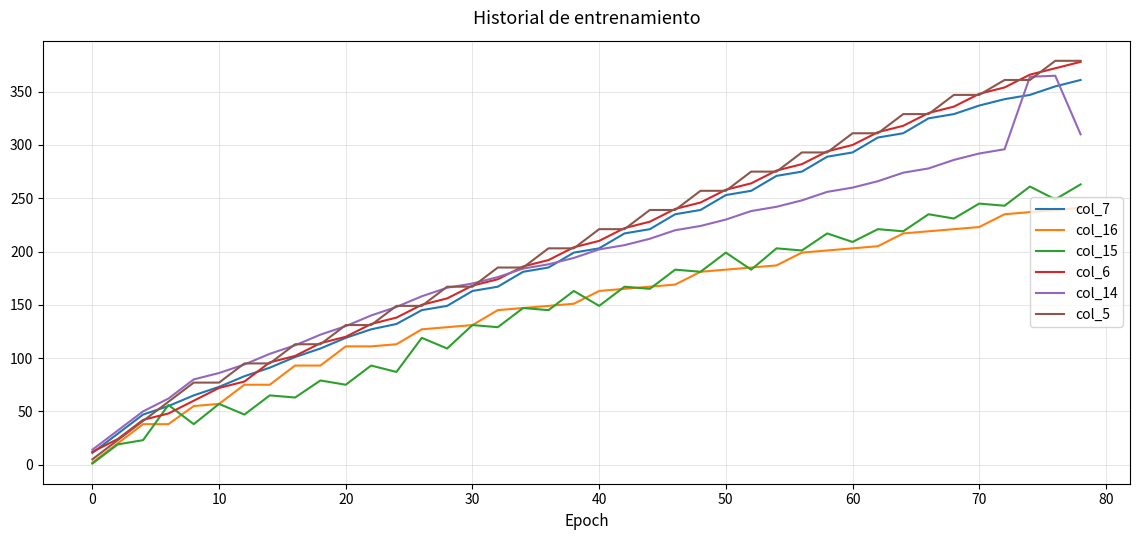

True or false: col_16 and col_14 intersect in this chart.

False